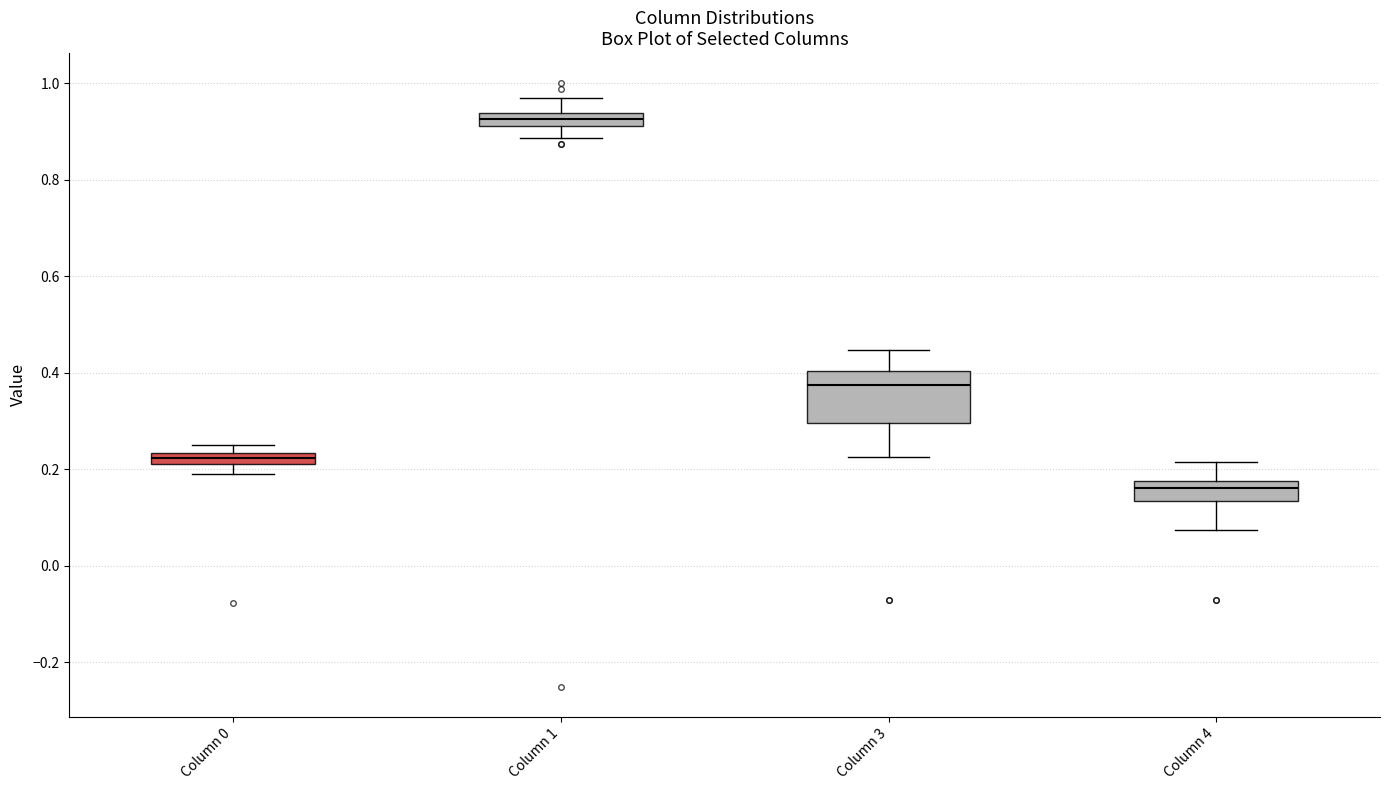

Where does the upper whisker of the box for Column 1 end on the y-axis? The values are not printed on the chart, so give them approximately, as read against the axis.

0.96